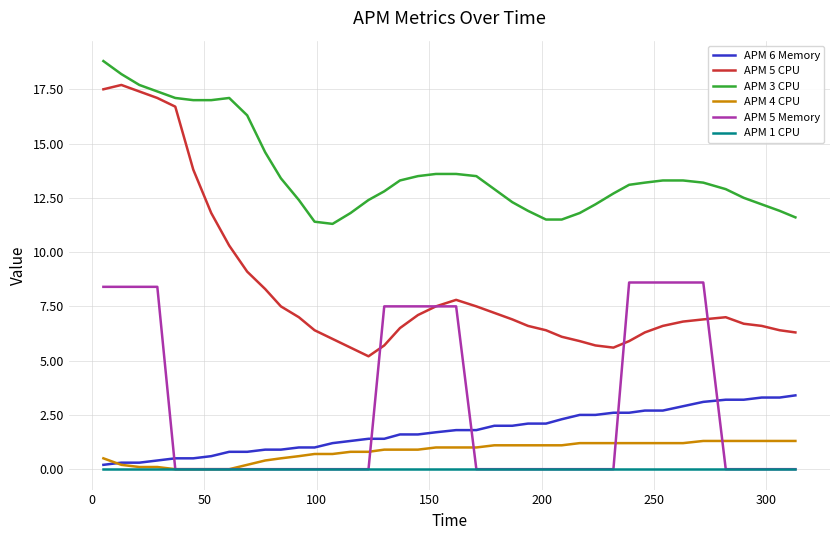

Which series has the largest range (max minus min)?

APM 5 CPU